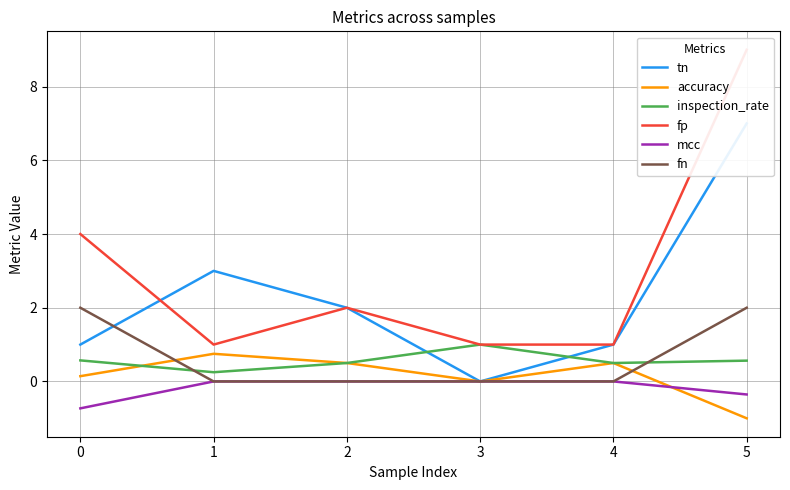

At which category is the sum across all series the highest?

5